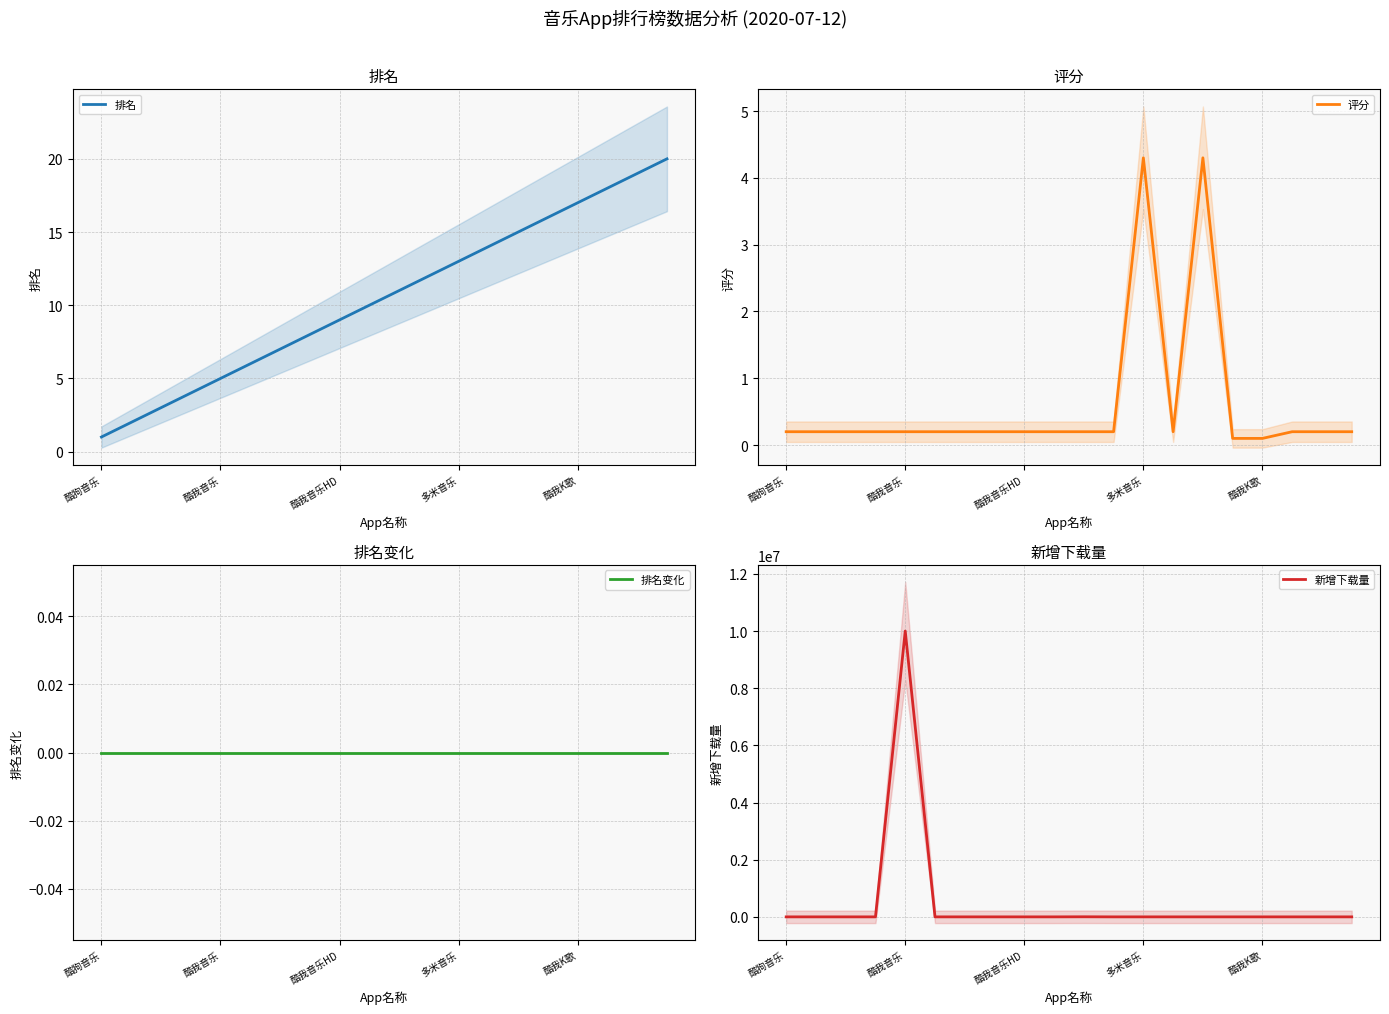

How many series are shown in this chart?

4